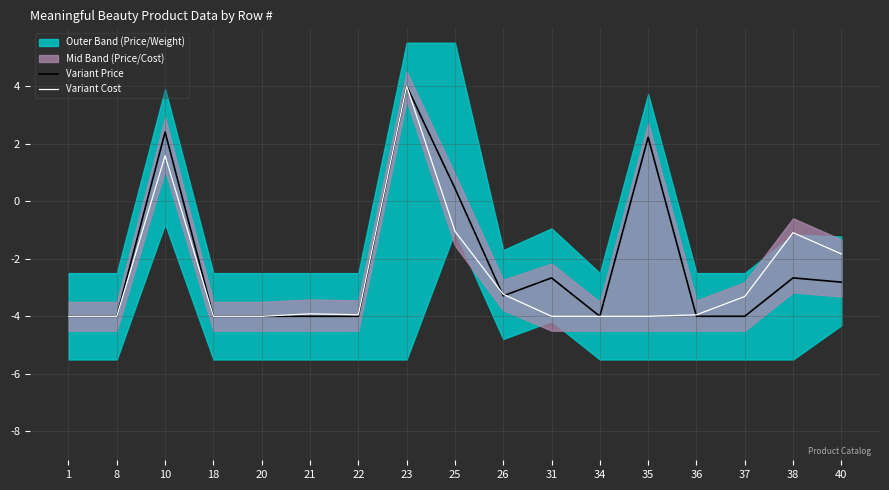

Is this an area chart (filled region under the line)?

No